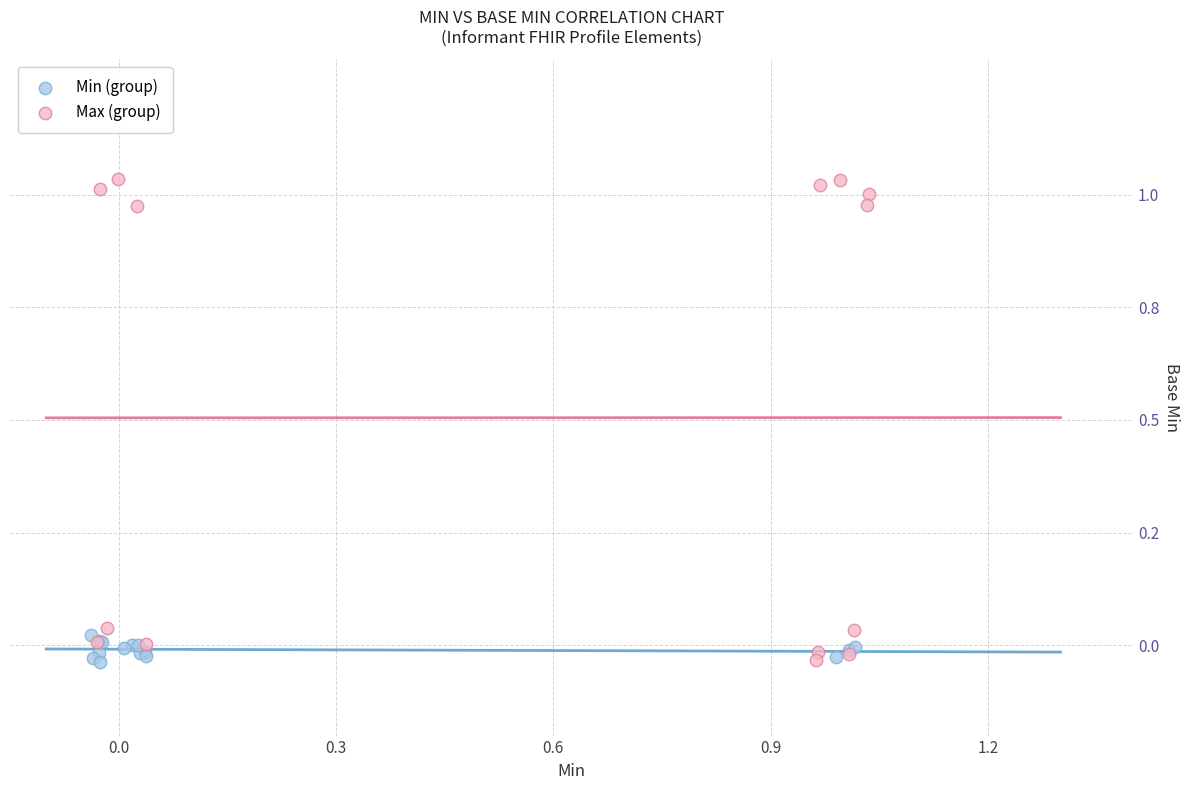

What are all the series names shown in the legend?

Min (group), Max (group)